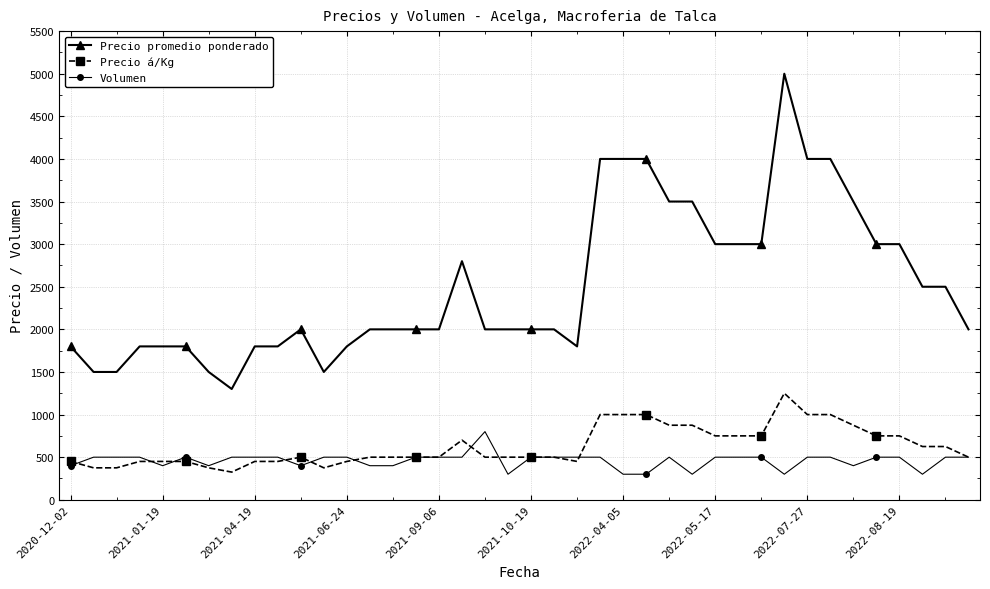

At how many categories does at least one series exceed 3237?

9